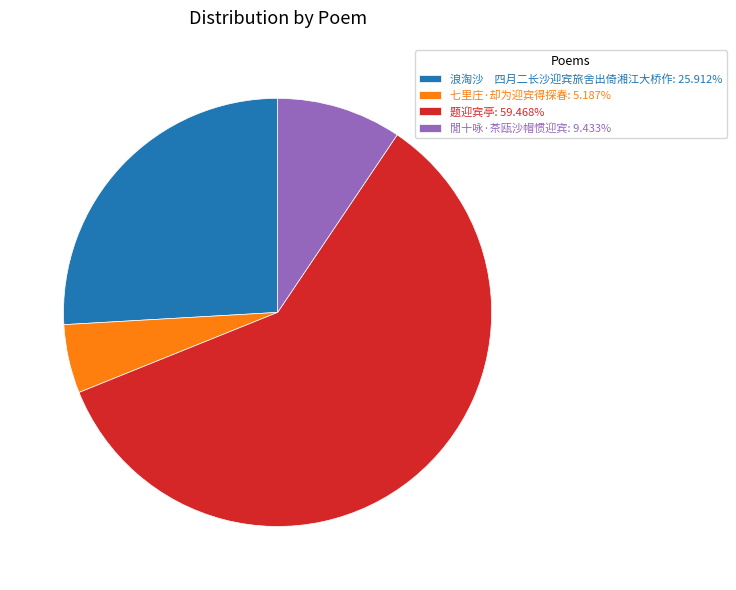

What is the ratio of the value at 浪淘沙 四月二长沙迎宾旅舍出倚湘江大桥作: 25.912% to the value at 题迎宾亭: 59.468%?

0.4